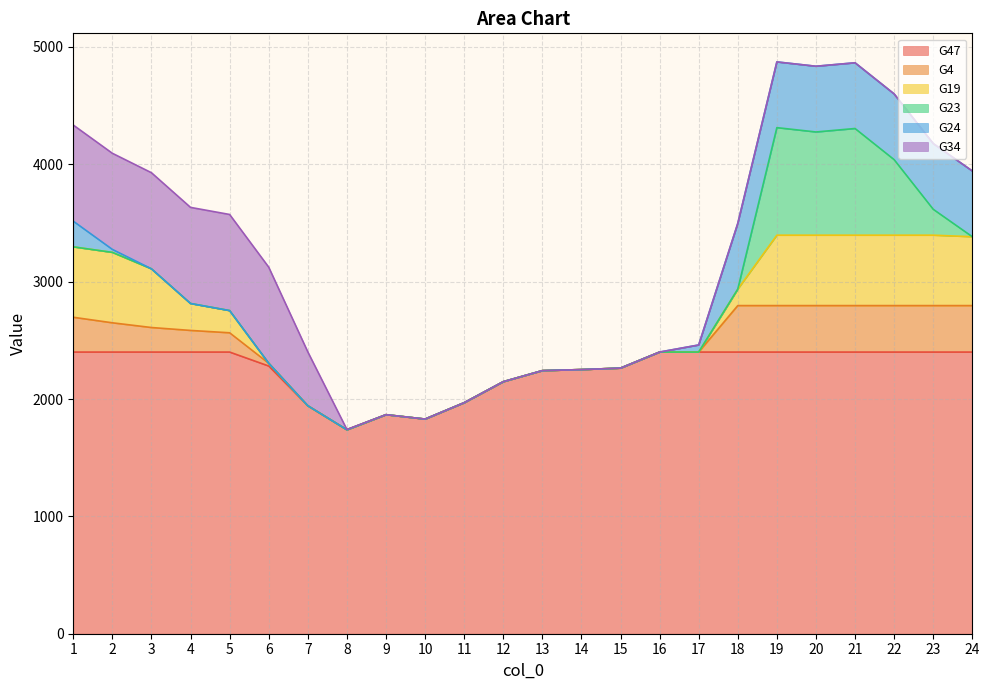

How many lines are shown in the chart?

6